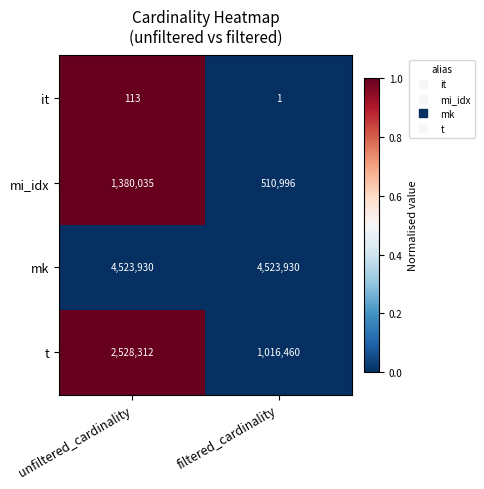

Between unfiltered_cardinality and filtered_cardinality, which series saw the biggest shift?

t